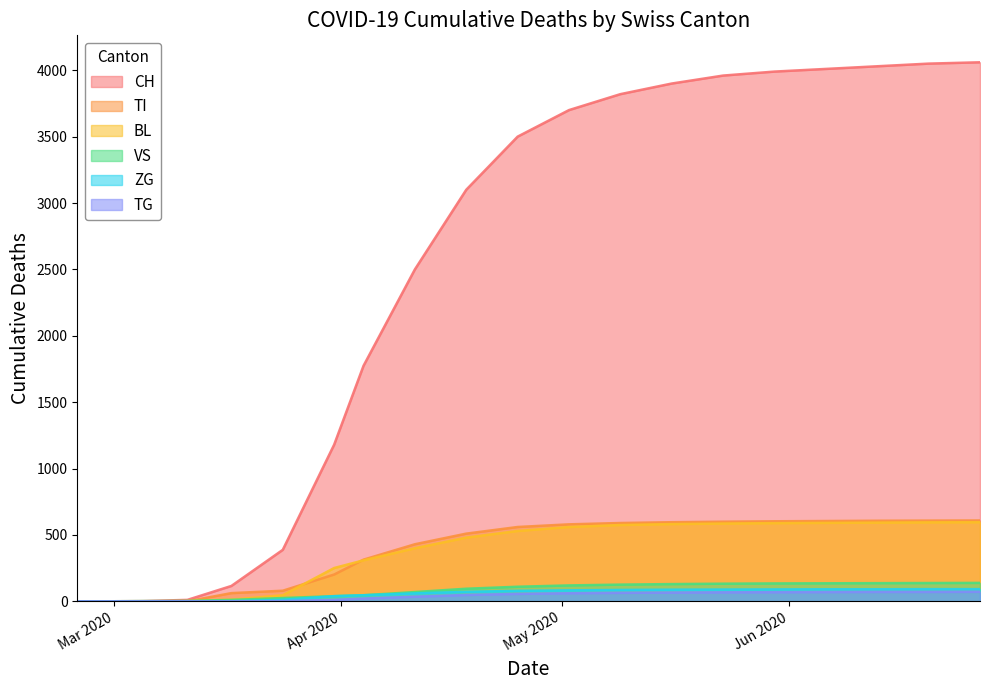

List the series in order of their peak value, lowest first.

TG, ZG, VS, BL, TI, CH